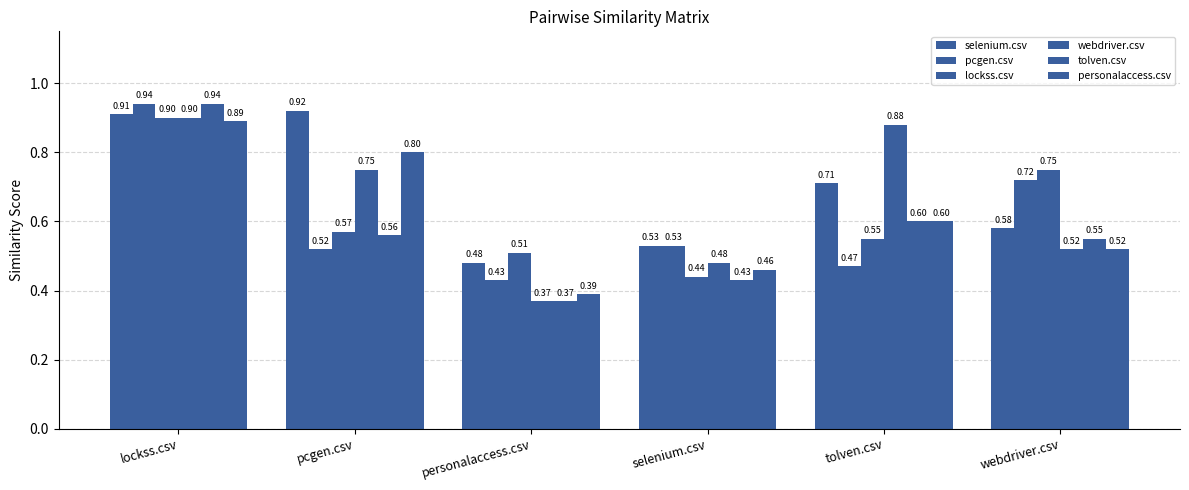

Reading left to right, what are all the values shown in this chart?

selenium.csv: lockss.csv=0.9	pcgen.csv=0.9	personalaccess.csv=0.5	selenium.csv=0.5	tolven.csv=0.7	webdriver.csv=0.6
pcgen.csv: lockss.csv=0.9	pcgen.csv=0.5	personalaccess.csv=0.4	selenium.csv=0.5	tolven.csv=0.5	webdriver.csv=0.7
lockss.csv: lockss.csv=0.9	pcgen.csv=0.6	personalaccess.csv=0.5	selenium.csv=0.4	tolven.csv=0.6	webdriver.csv=0.8
webdriver.csv: lockss.csv=0.9	pcgen.csv=0.8	personalaccess.csv=0.4	selenium.csv=0.5	tolven.csv=0.9	webdriver.csv=0.5
tolven.csv: lockss.csv=0.9	pcgen.csv=0.6	personalaccess.csv=0.4	selenium.csv=0.4	tolven.csv=0.6	webdriver.csv=0.6
personalaccess.csv: lockss.csv=0.9	pcgen.csv=0.8	personalaccess.csv=0.4	selenium.csv=0.5	tolven.csv=0.6	webdriver.csv=0.5